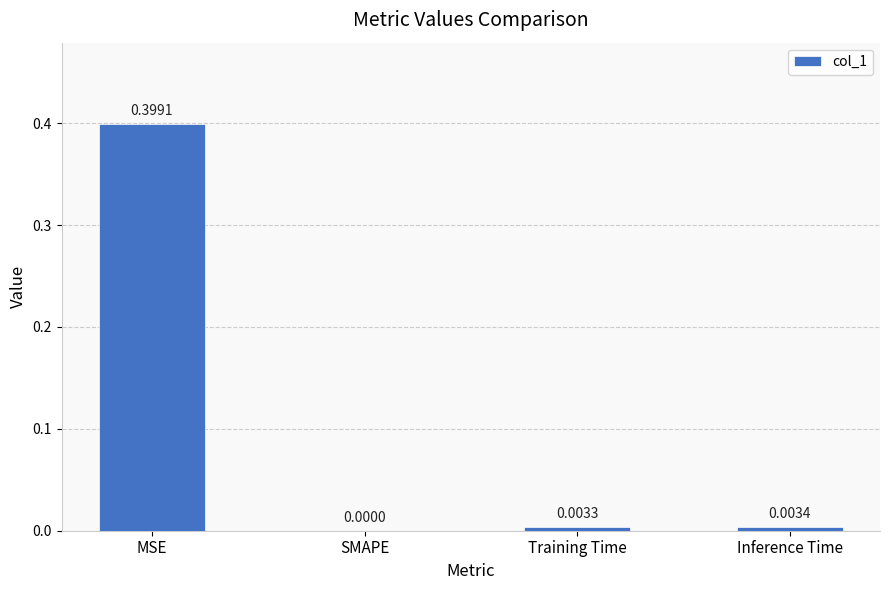

Which label corresponds to the largest value in the chart?

MSE